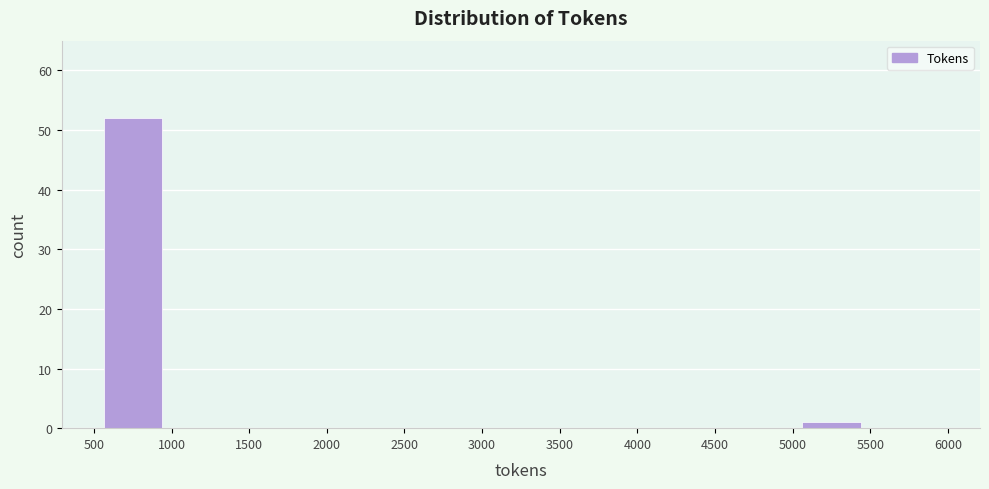

How tall is the bar that spans 500 to 1000 on the x-axis? The values are not printed on the chart, so give them approximately, as read against the axis.

52